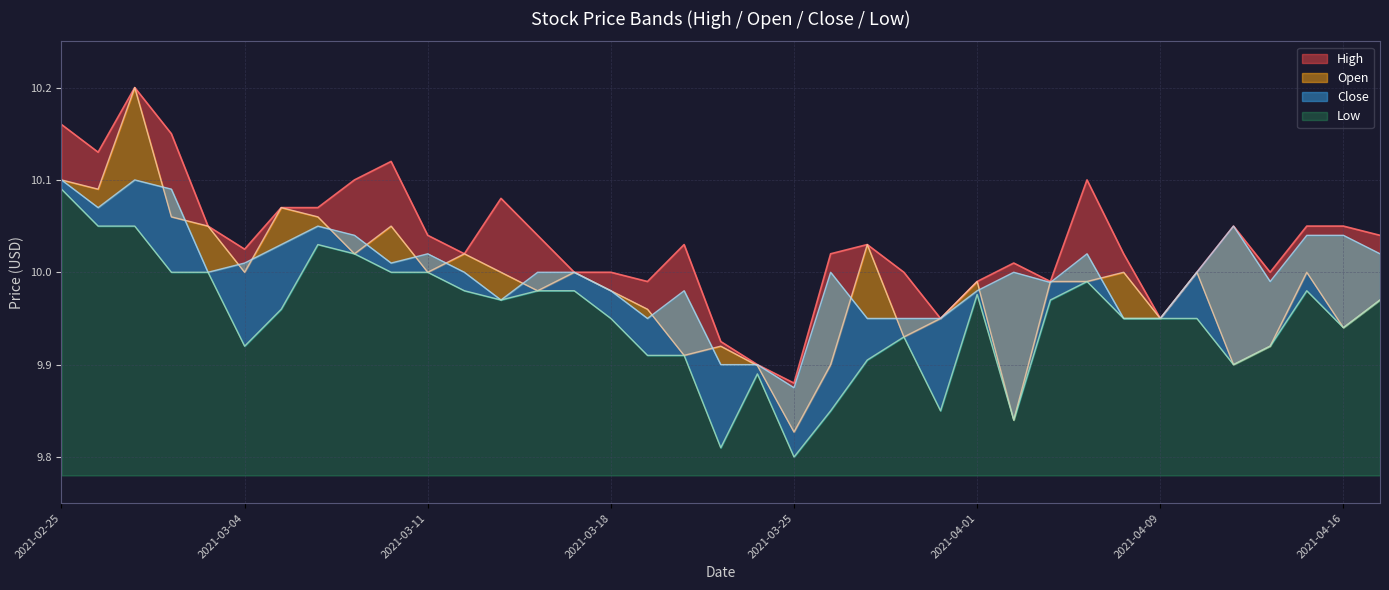

What is the sum of all Close values?

370.0